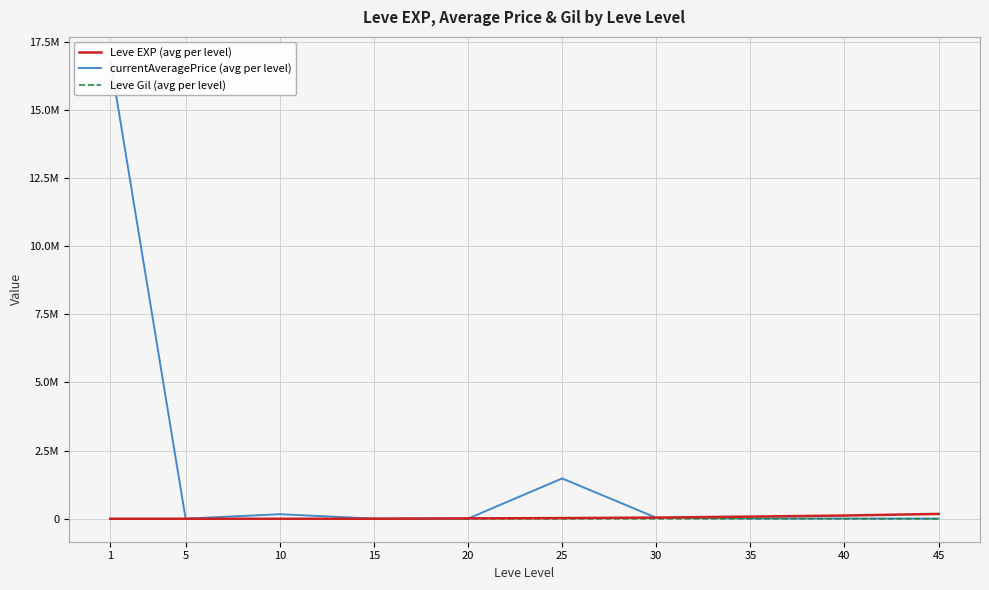

Is the value of Leve Gil (avg per level) at 30 greater than the value of Leve EXP (avg per level) at 10?

No